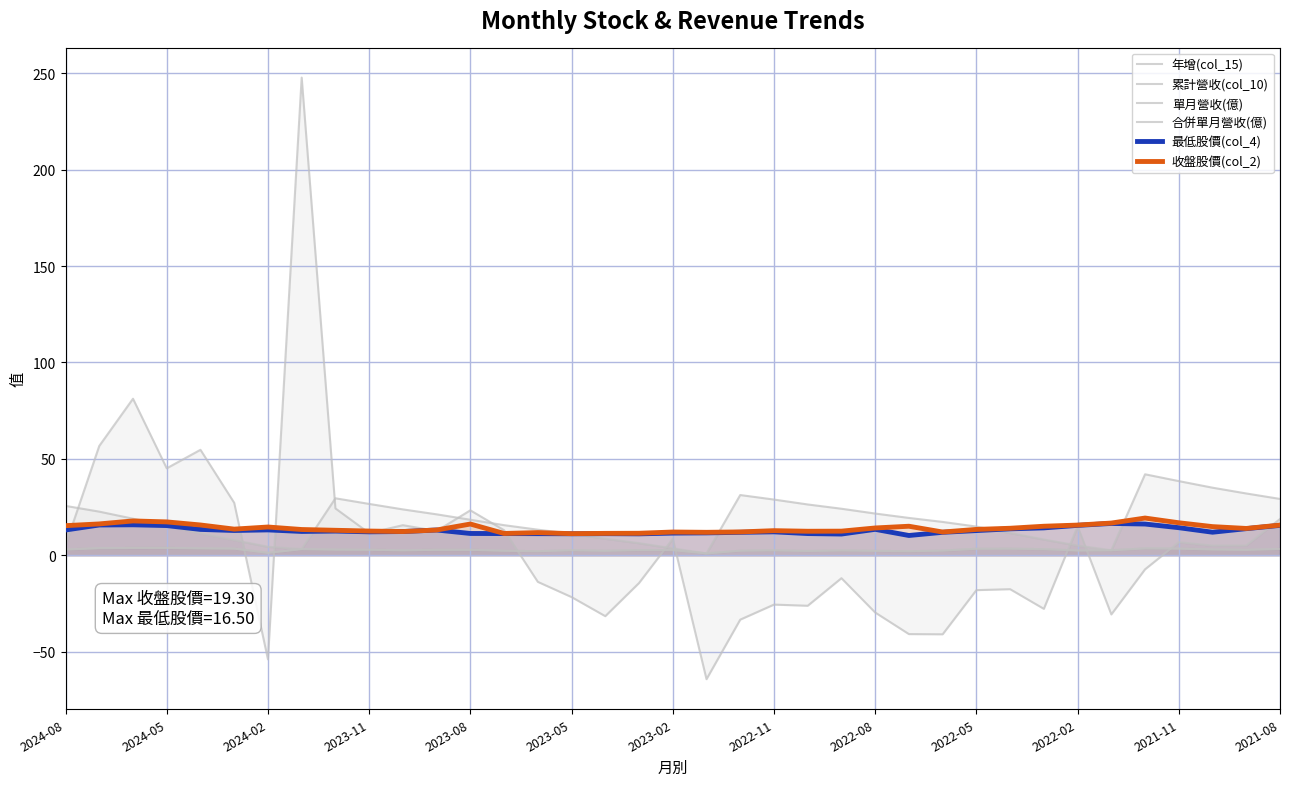

Count the number of categories in the chart.

37